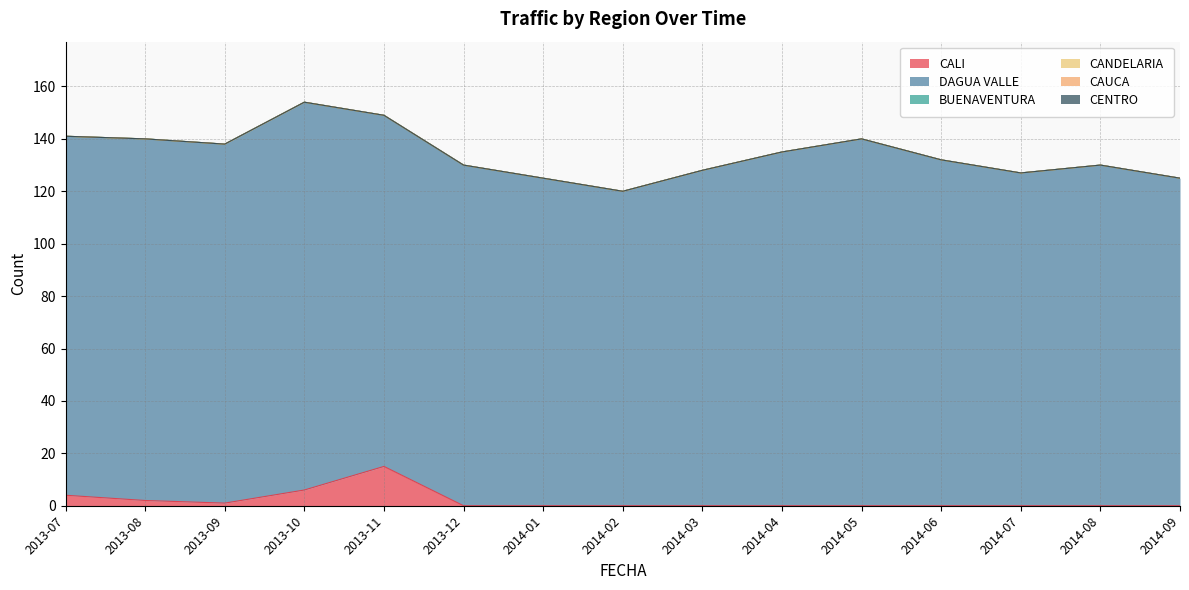

How many distinct data groups are displayed?

6